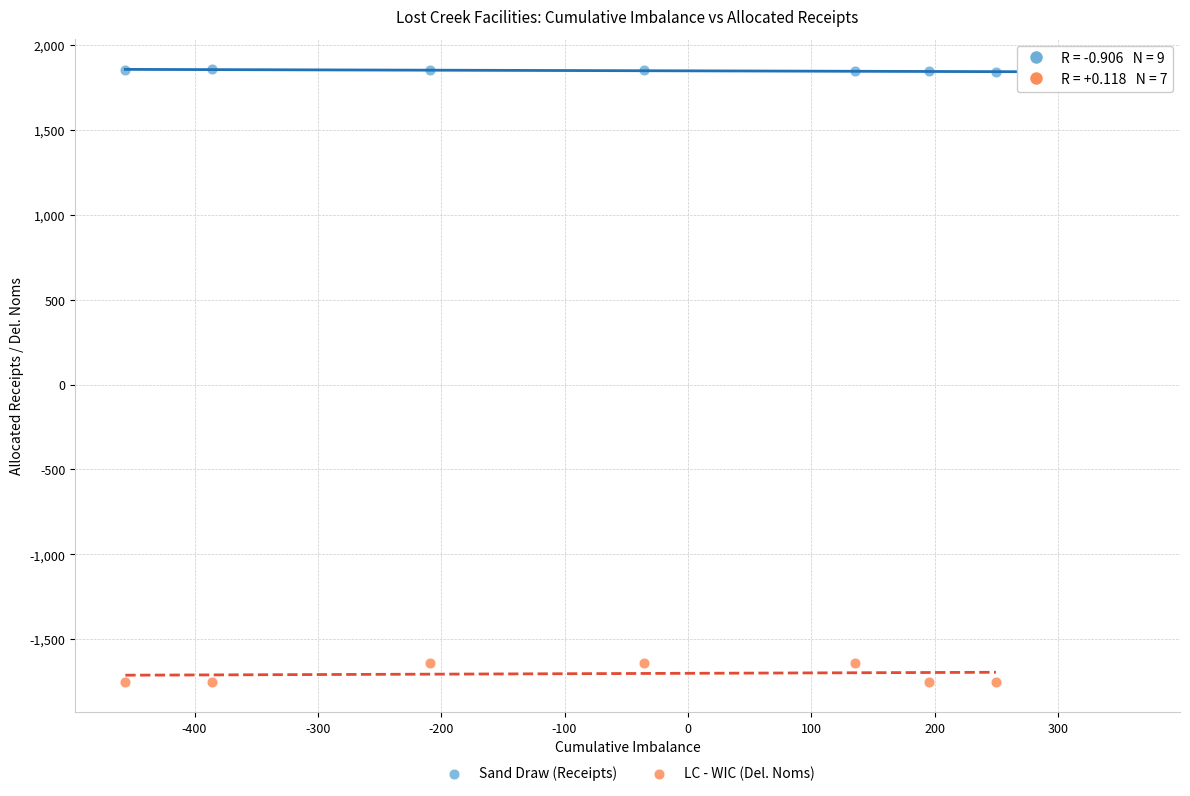

Which series contains the lowest Y value?

LC - WIC (Del. Noms)